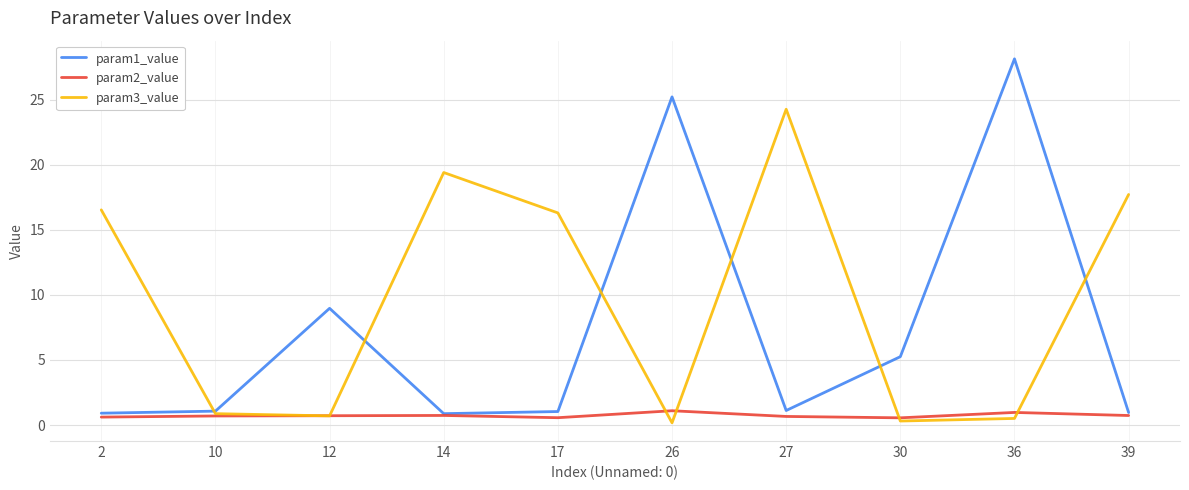

The param2_value series shows 0.7 at 10. True or false?

True